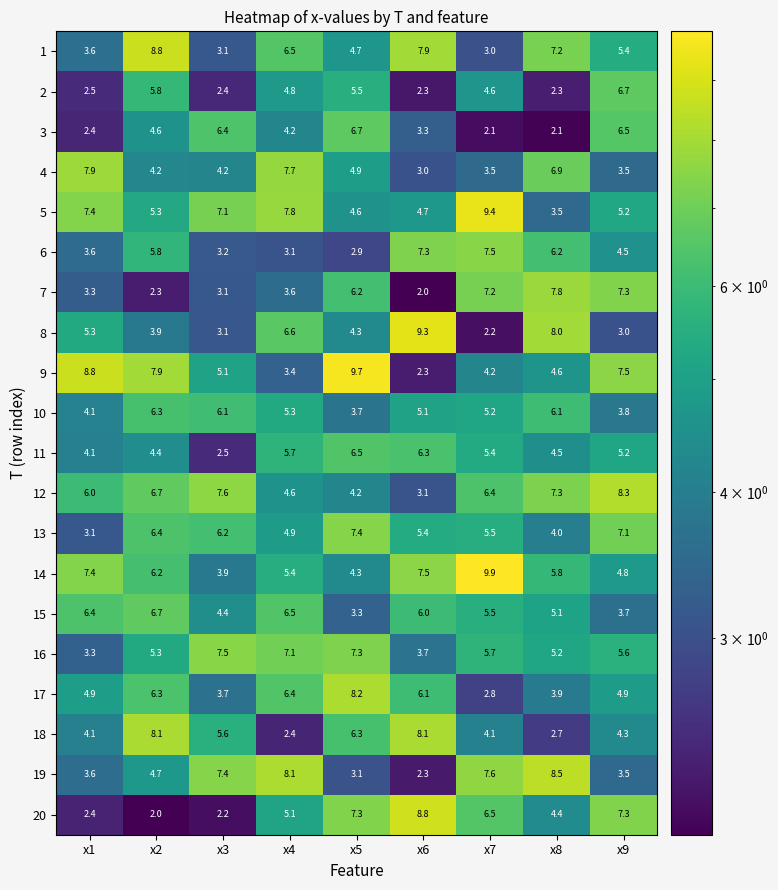

Which series has the largest range (max minus min)?

9